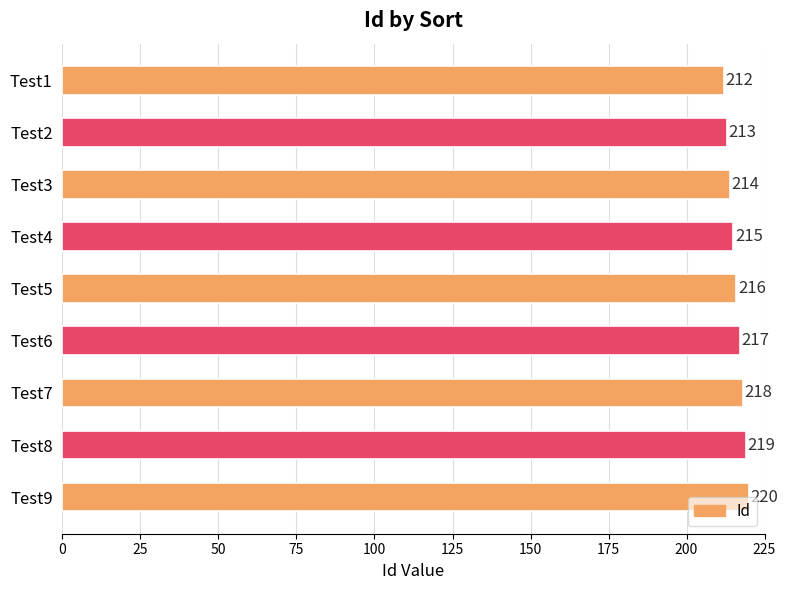

What is the greatest value displayed?

220